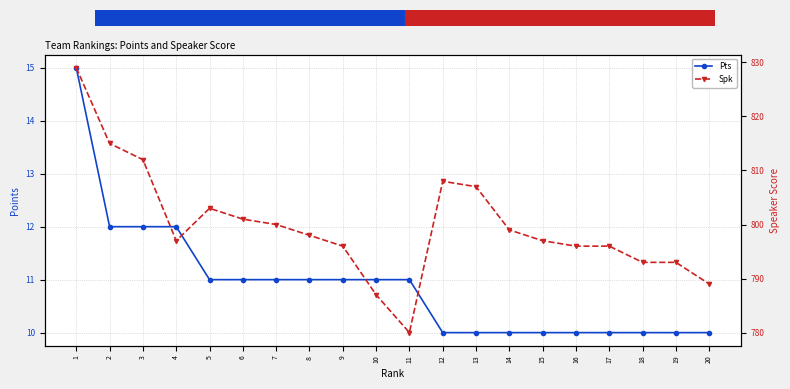

At which category is the sum across all series the highest?

1